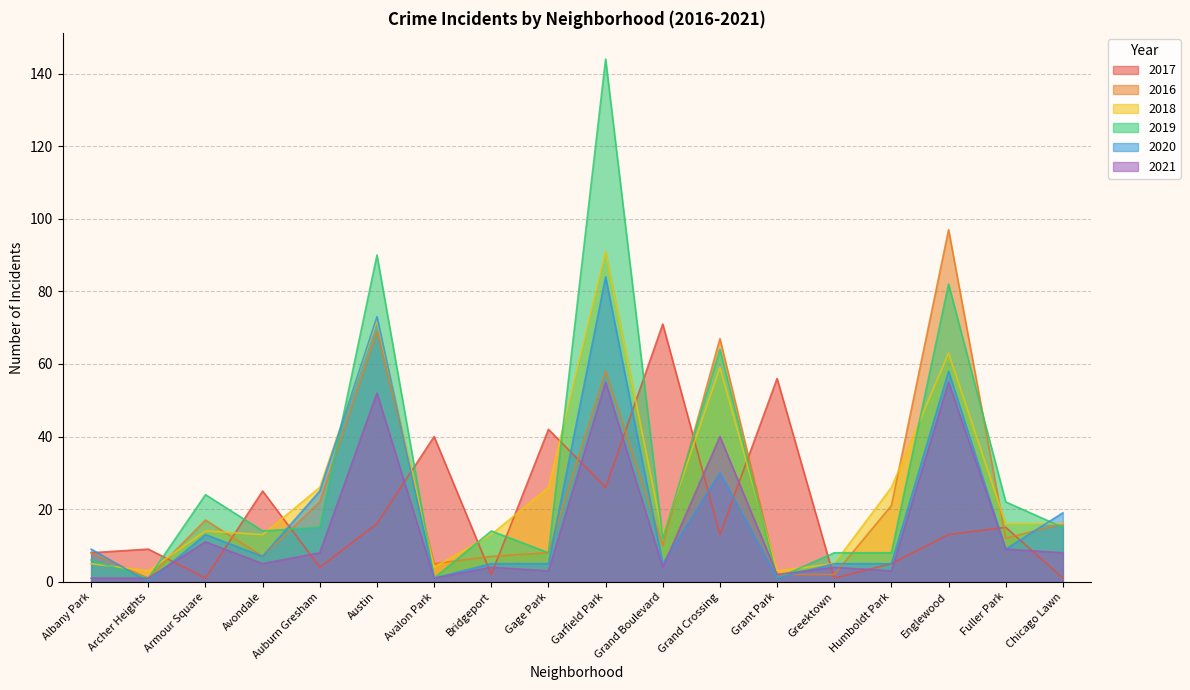

True or false: 2018 and 2019 intersect in this chart.

True